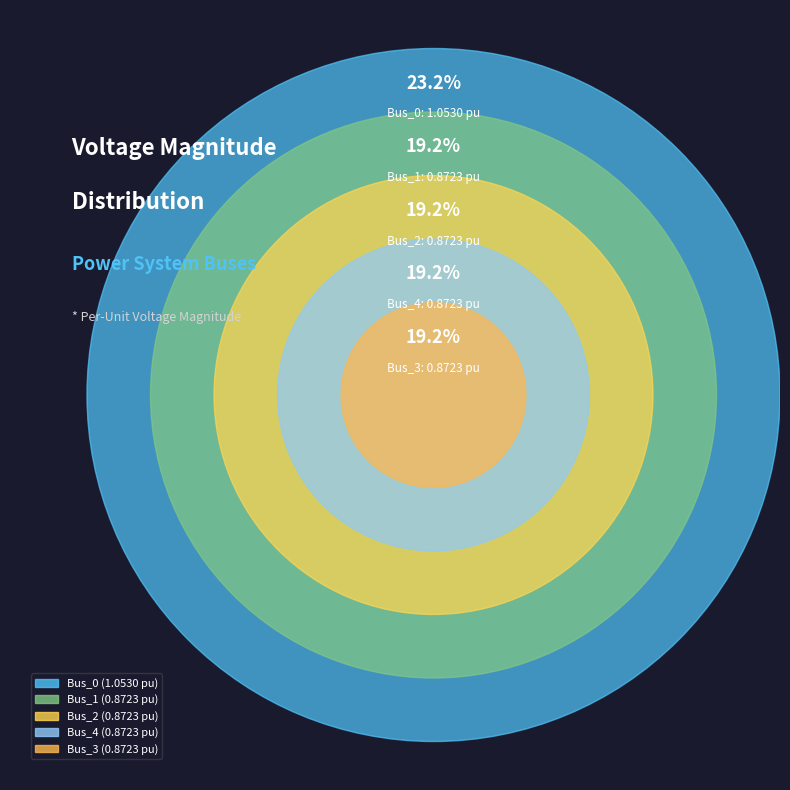

What percentage is the Bus_3 slice, to the nearest percent?

19%